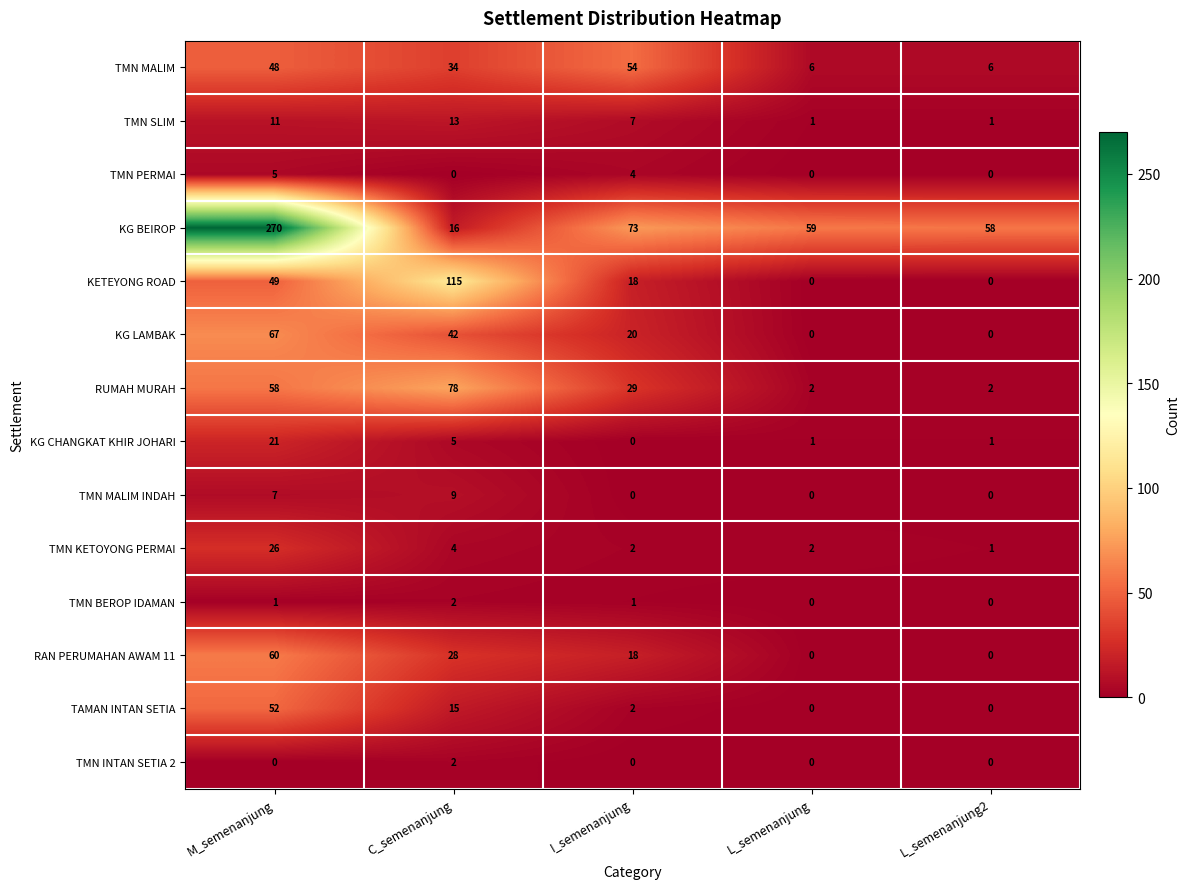

Is it true that KG LAMBAK equals 67 at M_semenanjung?

True